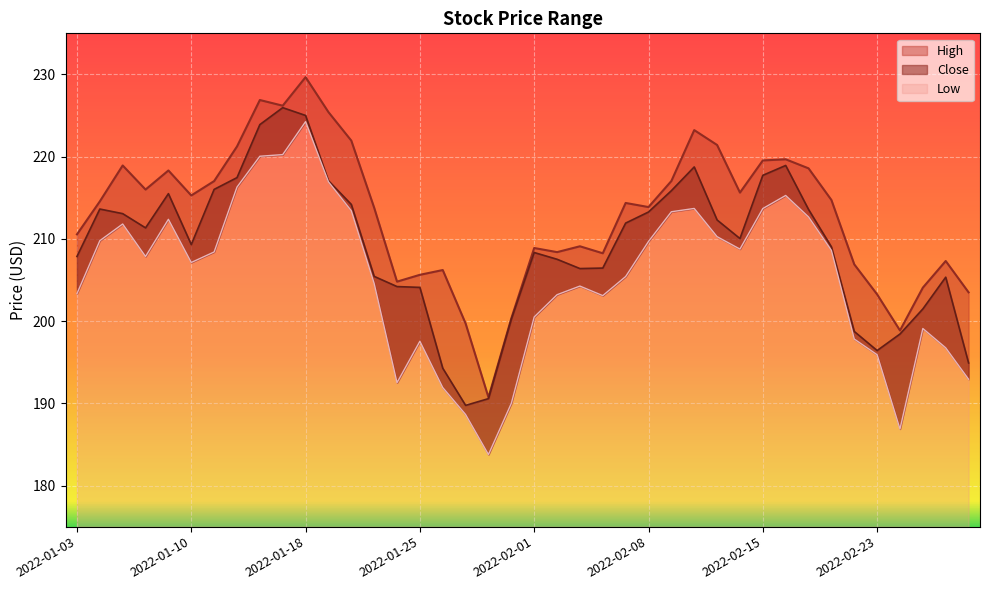

In High, how many points are lower than both neighbors (excluding endpoints)?

10